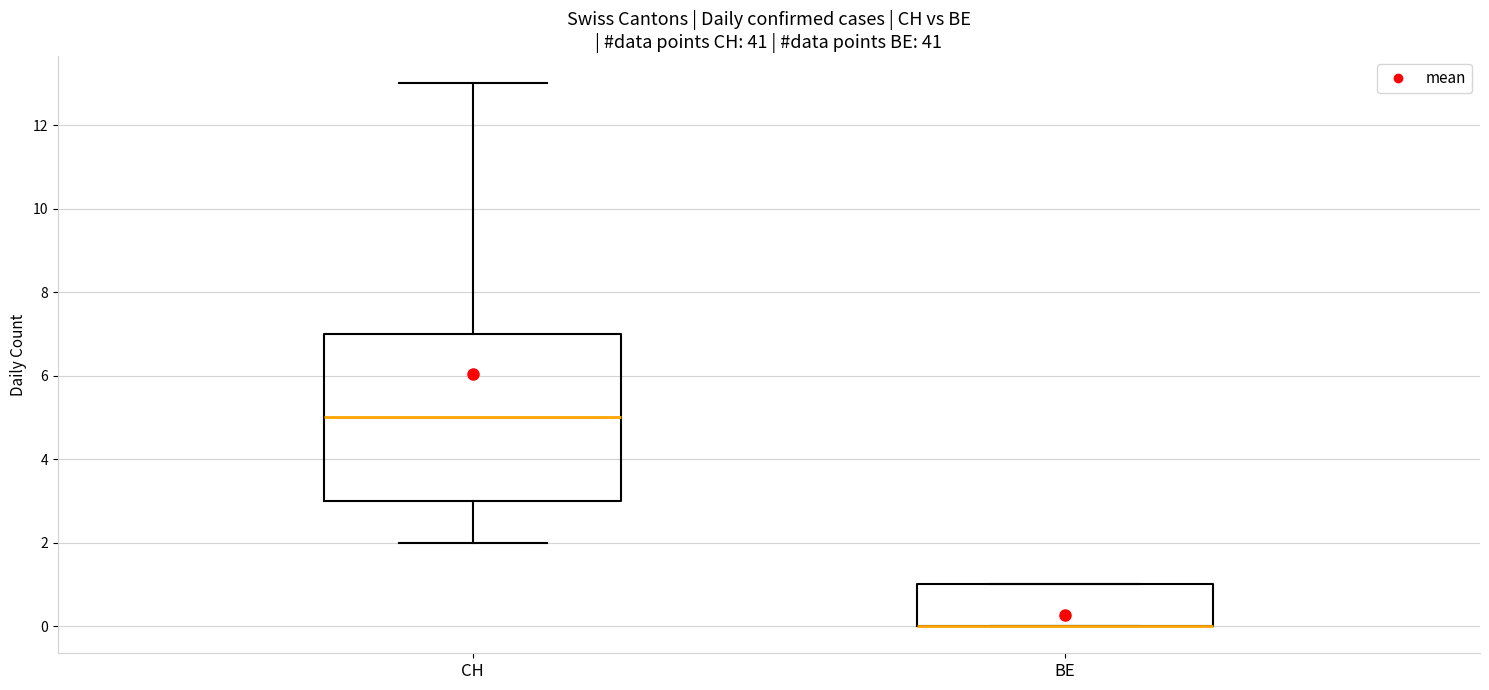

Reading left to right, read every box against the y-axis: the position of its median line, the range the box covers, and the ends of its whiskers. The values are not printed on the chart, so give them approximately, as read against the axis.

CH: median 5, box 3 to 7, whiskers 2 to 13
BE: median 0 (drawn on the box's lower edge), box 0 to 1, whiskers 0 to 1